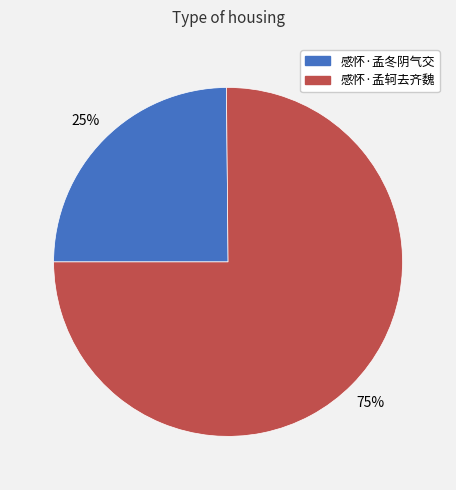

How many segments does this pie chart have?

2